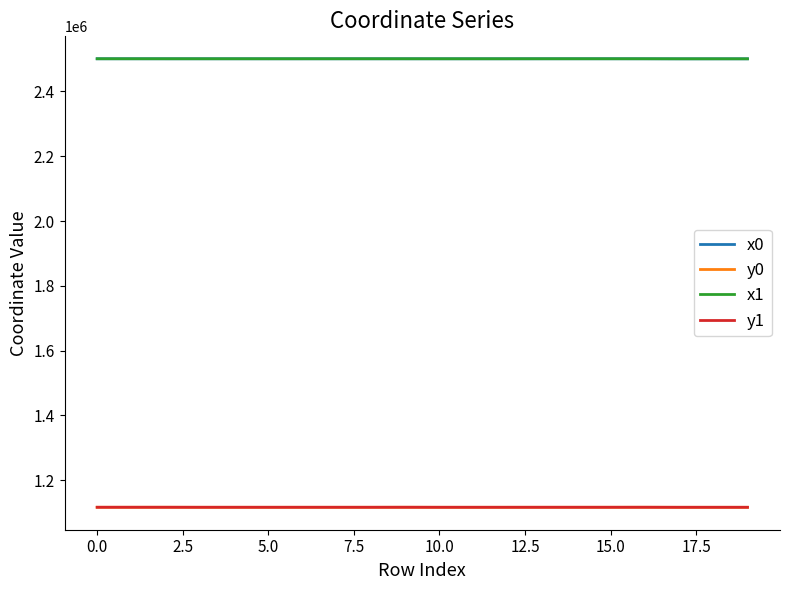

What is the highest value of the x1 series?

2501049.5